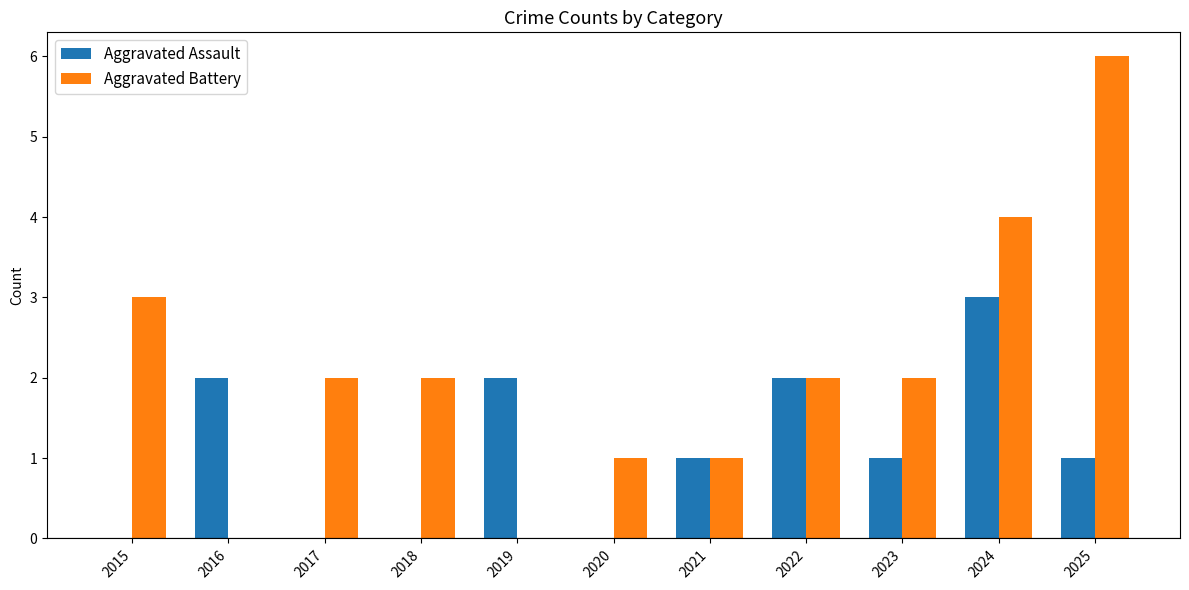

Which label corresponds to the largest value in the chart?

2025